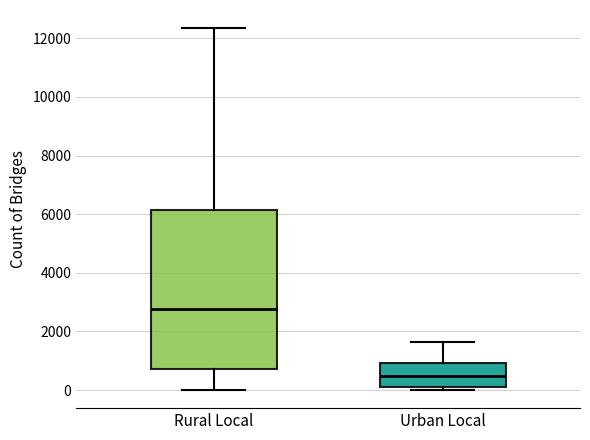

Reading left to right, transcribe this box plot: for each box, give where its median line is, the range the box spans, and where its two whiskers end, as read against the y-axis. The values are not printed on the chart, so give them approximately, as read against the axis.

Rural Local: median 2800, box 800 to 6200, whiskers 0 to 12400
Urban Local: median 400, box 200 to 1000, whiskers 0 to 1600